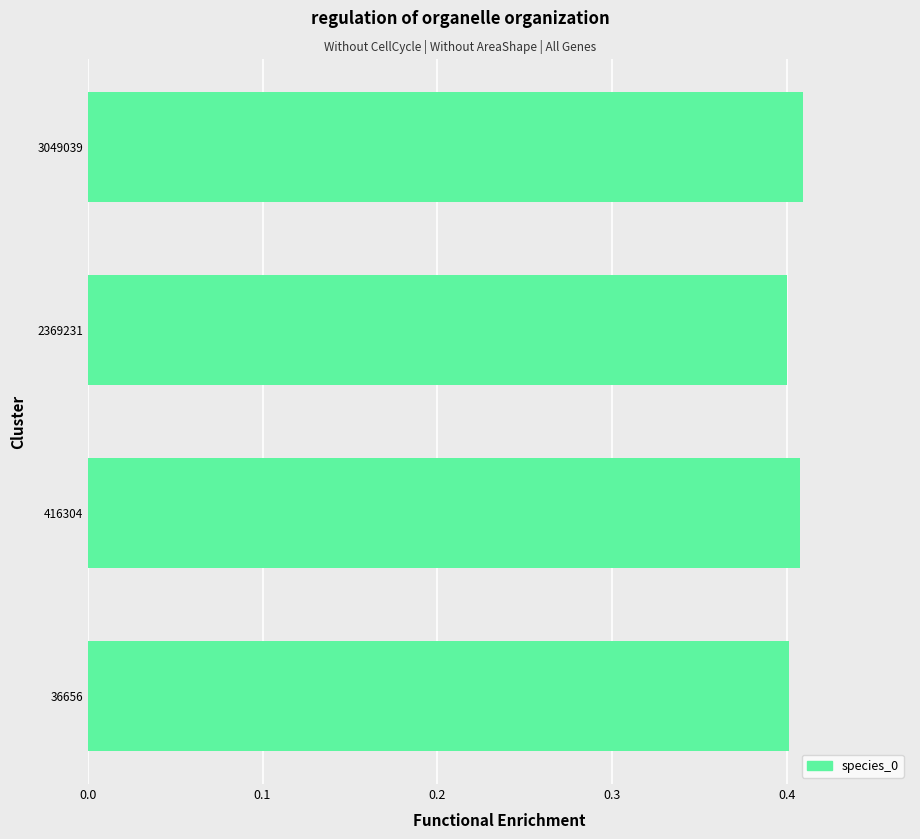

Count the values in the range 0 to 1.

4